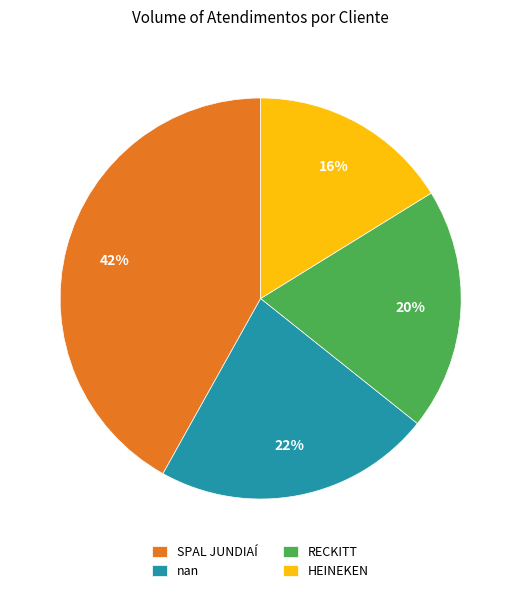

What is the largest slice in the pie chart?

SPAL JUNDIAÍ